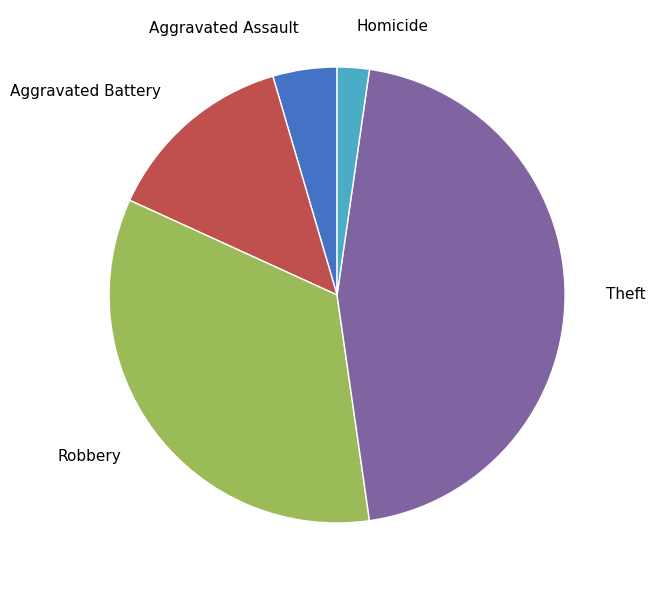

Is the sum of Homicide and Robbery greater than half?

No